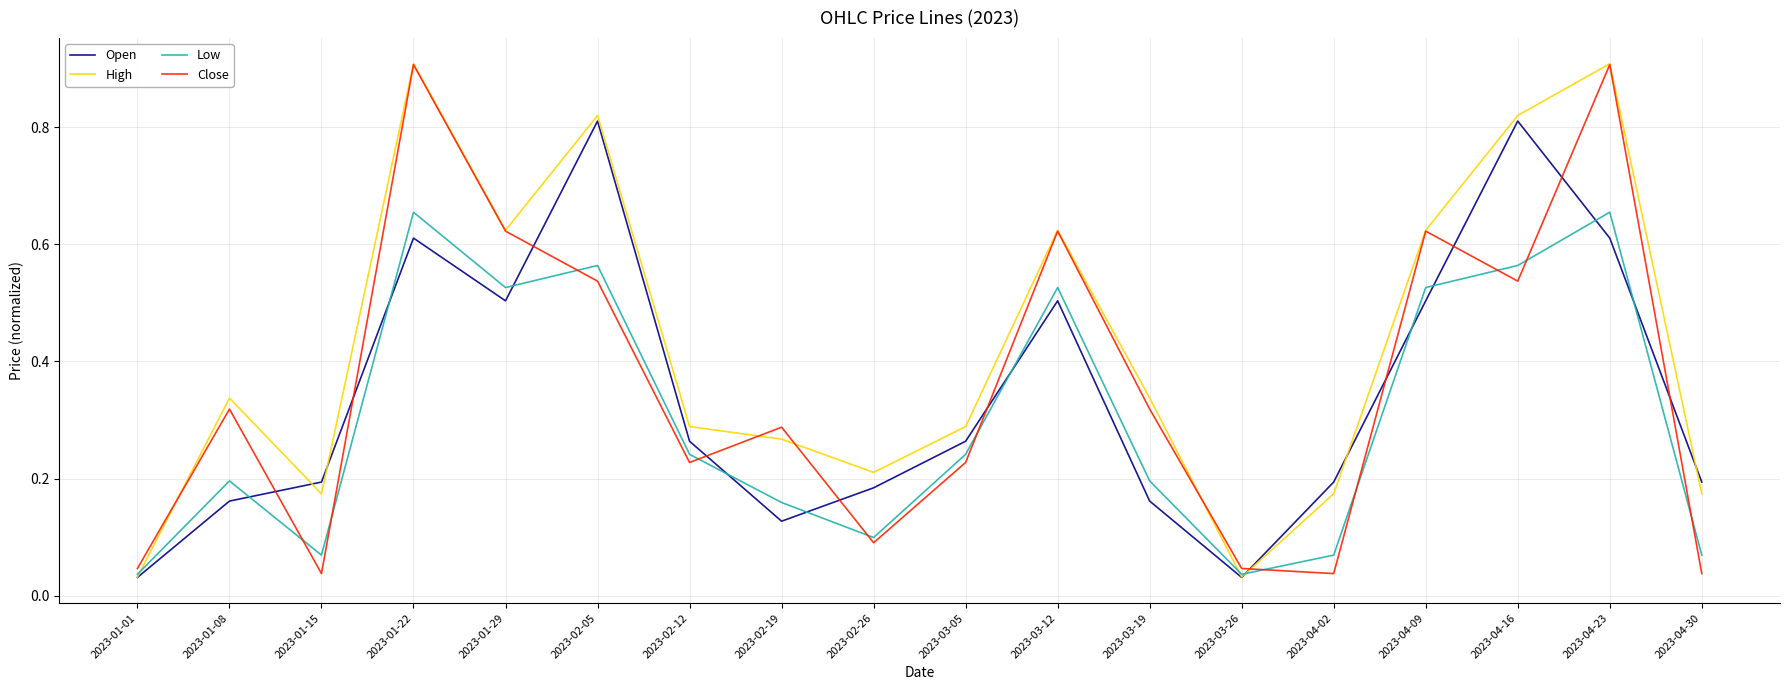

Is the value of Low at 2023-02-19 greater than the value of High at 2023-03-05?

No